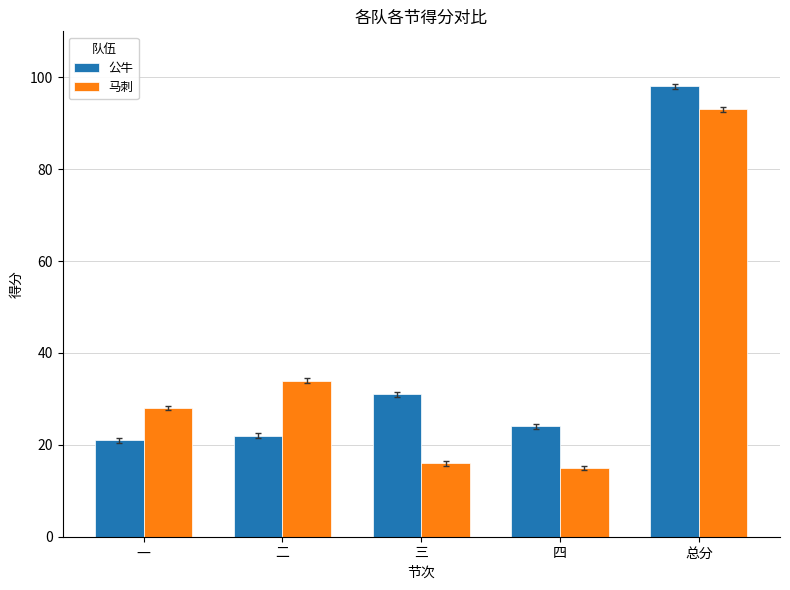

What is the value of the 马刺 bar at the 2nd from the left?

34